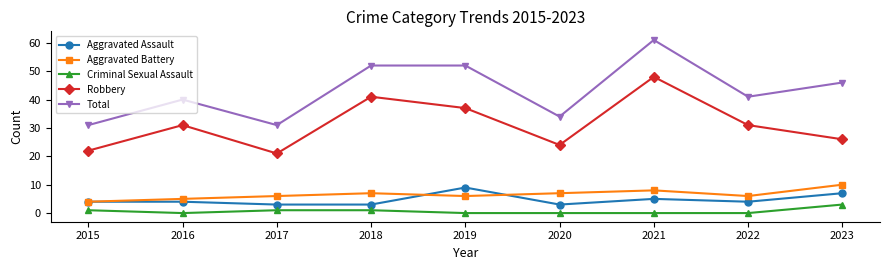

Reading right to left, list all the values displayed in this chart.

Aggravated Assault: 2023=7	2022=4	2021=5	2020=3	2019=9	2018=3	2017=3	2016=4	2015=4
Aggravated Battery: 2023=10	2022=6	2021=8	2020=7	2019=6	2018=7	2017=6	2016=5	2015=4
Criminal Sexual Assault: 2023=3	2022=0	2021=0	2020=0	2019=0	2018=1	2017=1	2016=0	2015=1
Robbery: 2023=26	2022=31	2021=48	2020=24	2019=37	2018=41	2017=21	2016=31	2015=22
Total: 2023=46	2022=41	2021=61	2020=34	2019=52	2018=52	2017=31	2016=40	2015=31